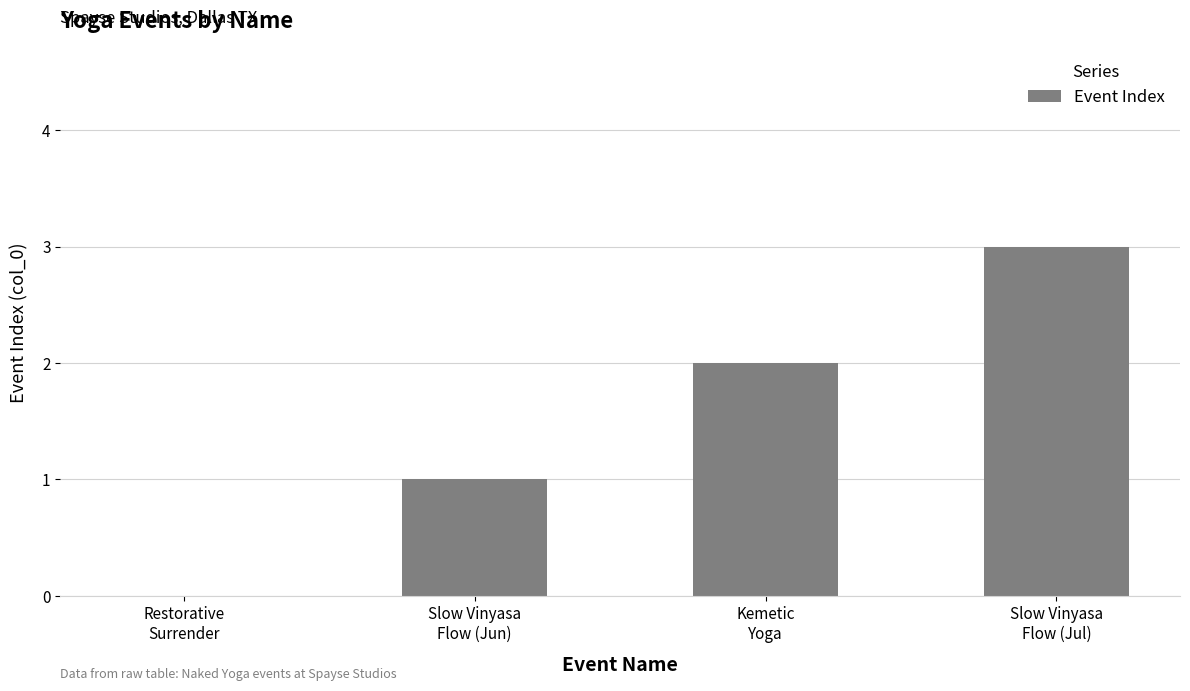

True or false: the data shows 0 at Restorative
Surrender.

True